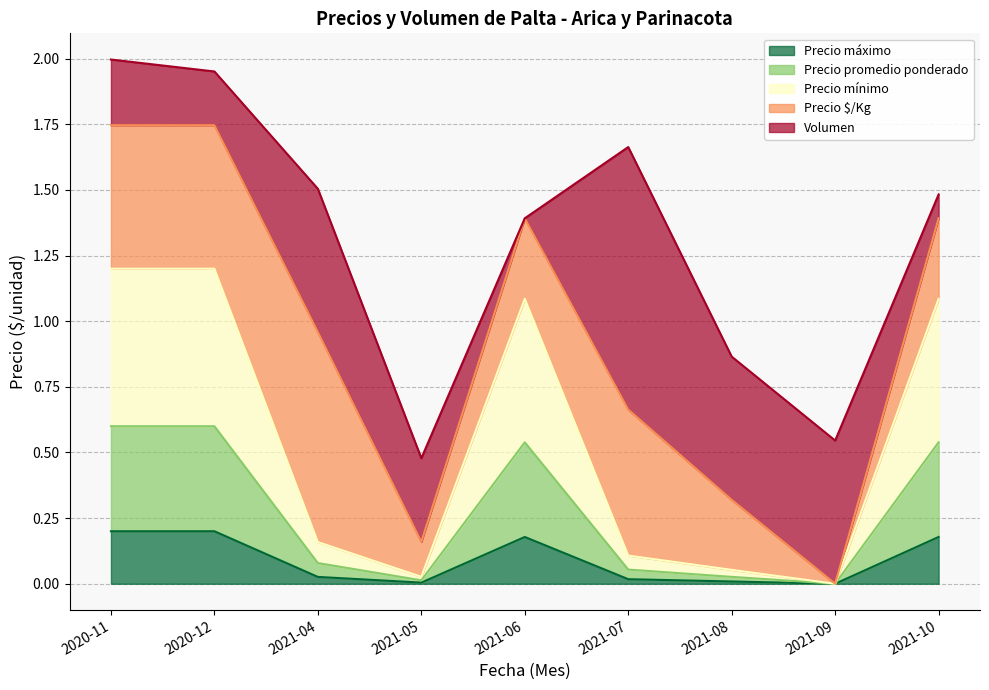

Is it true that Precio máximo equals 0.1 at 2021-06?

False